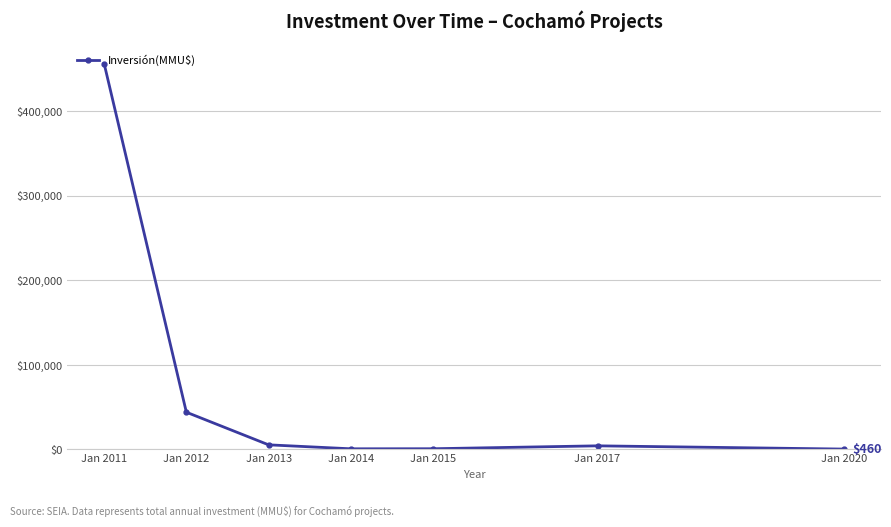

True or false: the data has more than 0 interior local peaks.

True